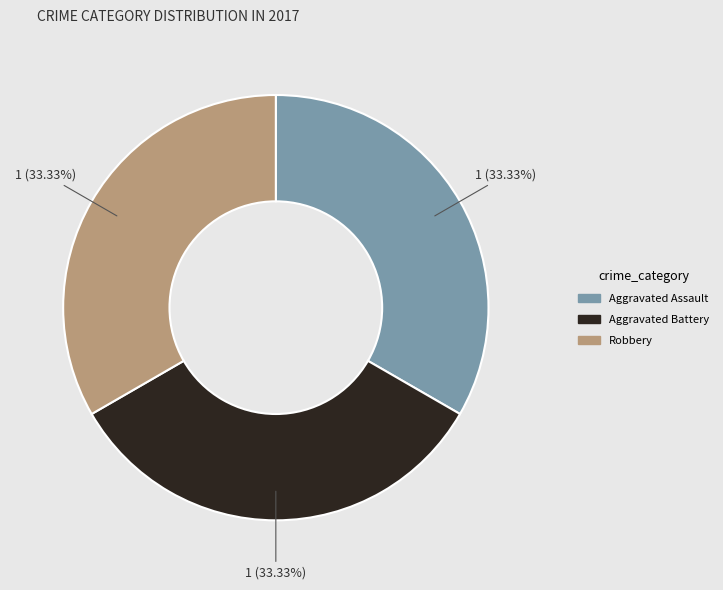

Is there a majority slice in this chart?

No